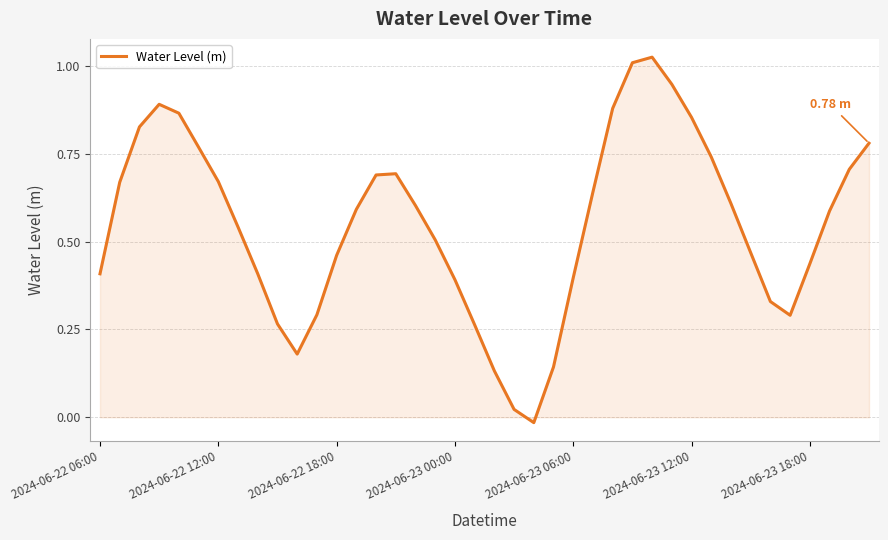

How many positive values are there?

39